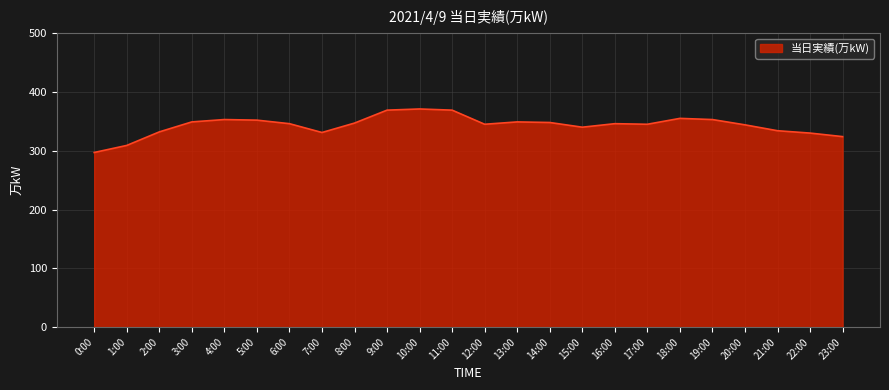

What is the change in value from 11:00 to 12:00?

-24